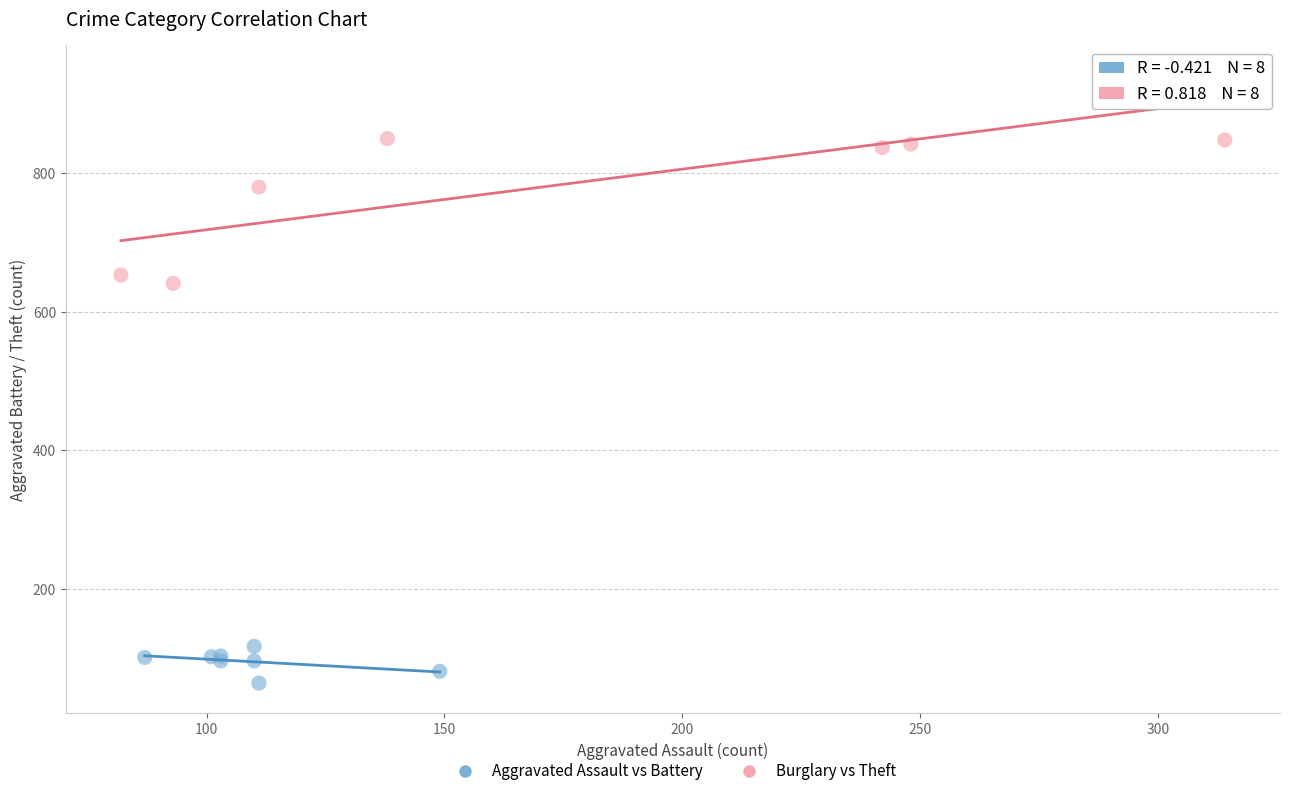

Which series contains the lowest Y value?

Aggravated Assault vs Battery